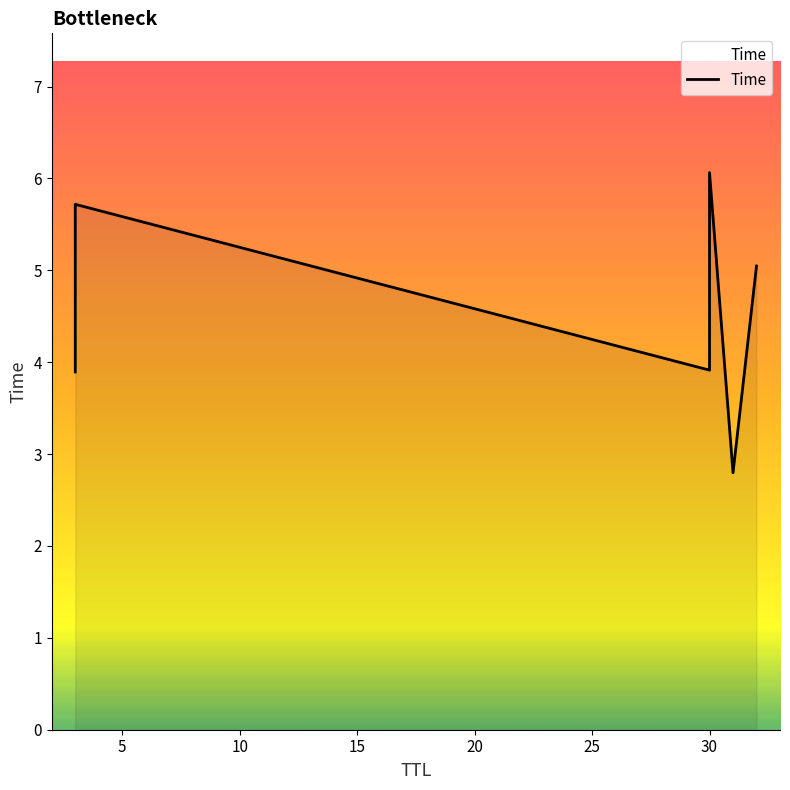

Reading right to left, list all the values displayed in this chart.

5.0	2.8	6.1	3.9	5.7	3.9